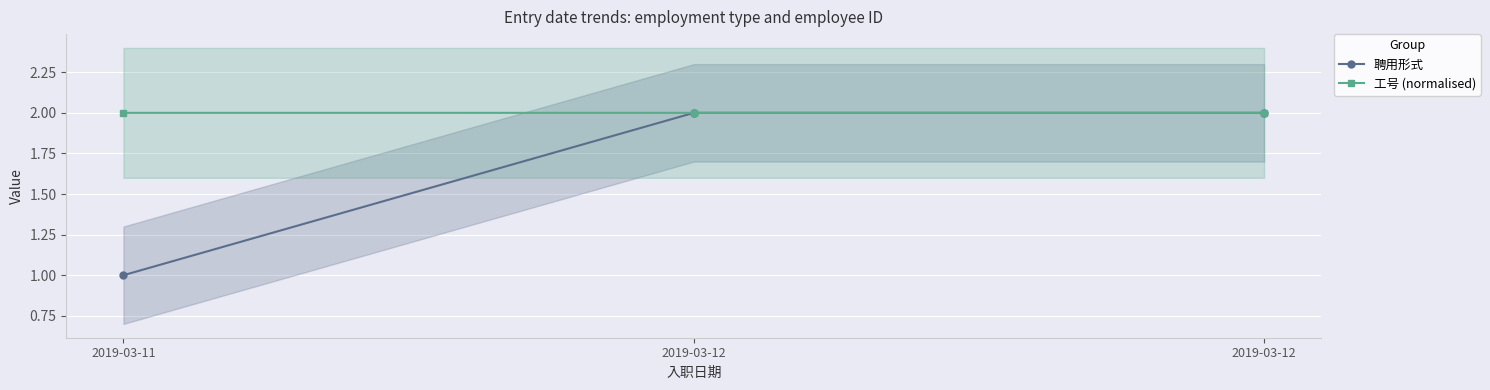

Reading left to right, transcribe all the data shown in this chart.

聘用形式: 1.0	2.0	2.0
工号 (normalised): 2.0	2.0	2.0